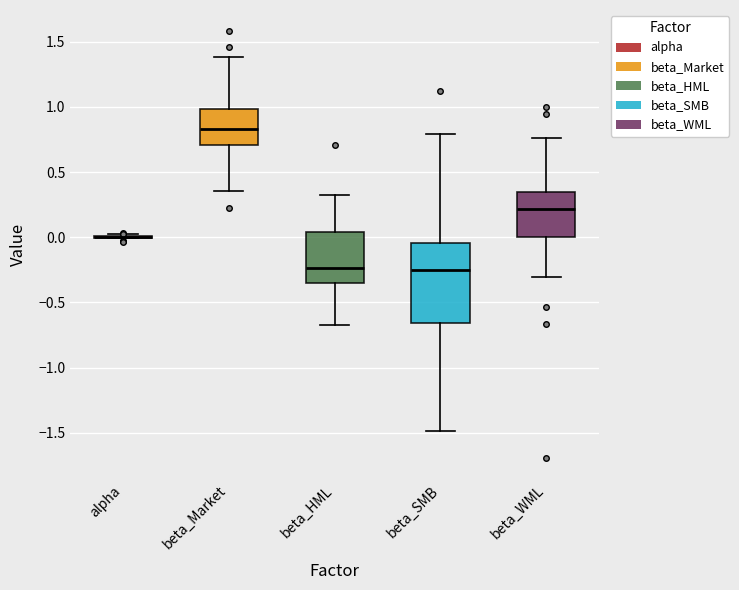

Which box is the tallest, from its lower edge to its upper edge?

beta_SMB